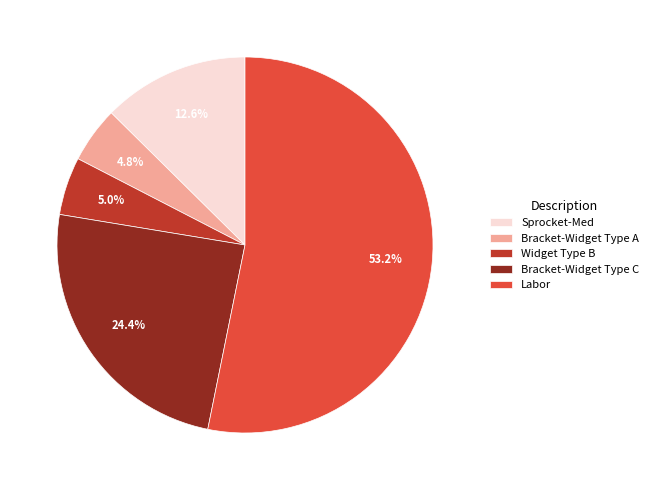

Combined, do Bracket-Widget Type A and Sprocket-Med account for over 50%?

No